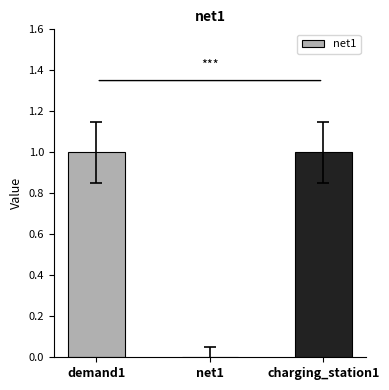

How many categories are shown in the chart?

3